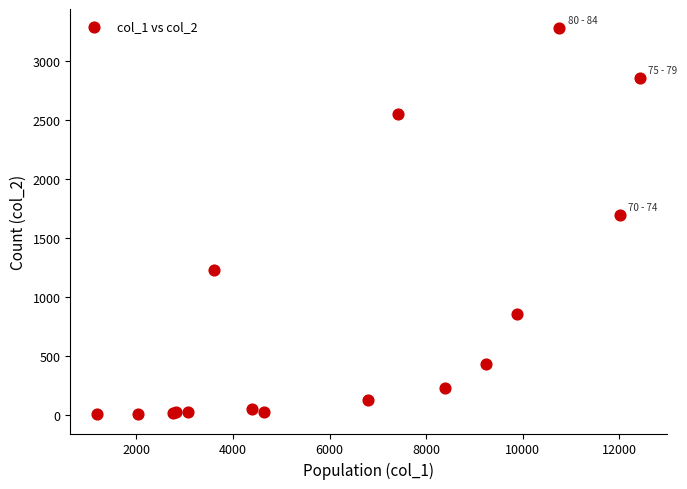

What Y value in the scatter plot is closest to 1638?

1690